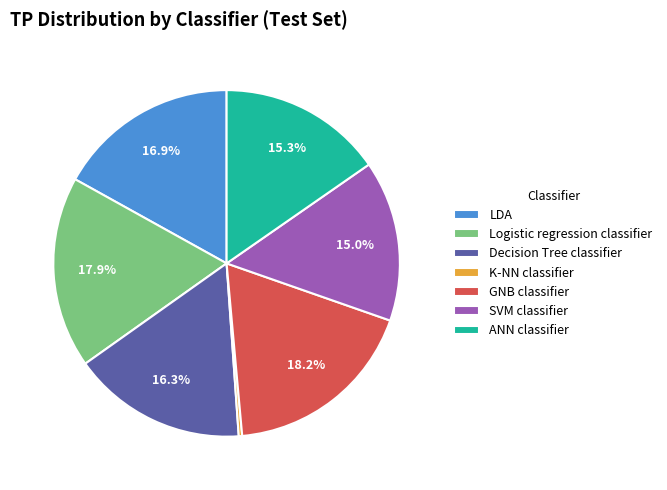

What is the total percentage of ANN classifier and Logistic regression classifier?

33.2%